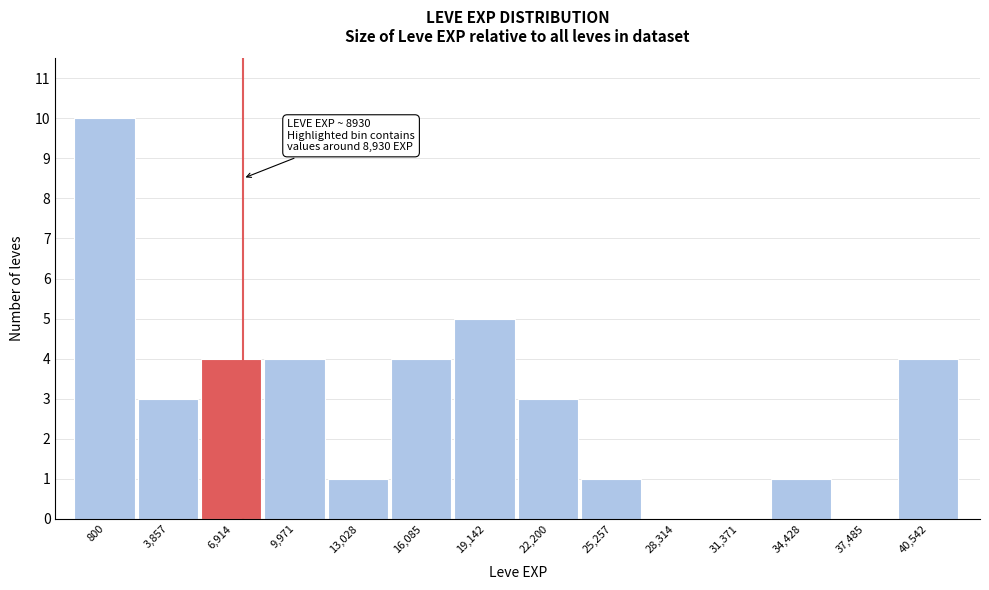

Reading left to right, extract all data points from this chart.

800=10	3,857=3	6,914=4	9,971=4	13,028=1	16,085=4	19,142=5	22,200=3	25,257=1	28,314=0	31,371=0	34,428=1	37,485=0	40,542=4